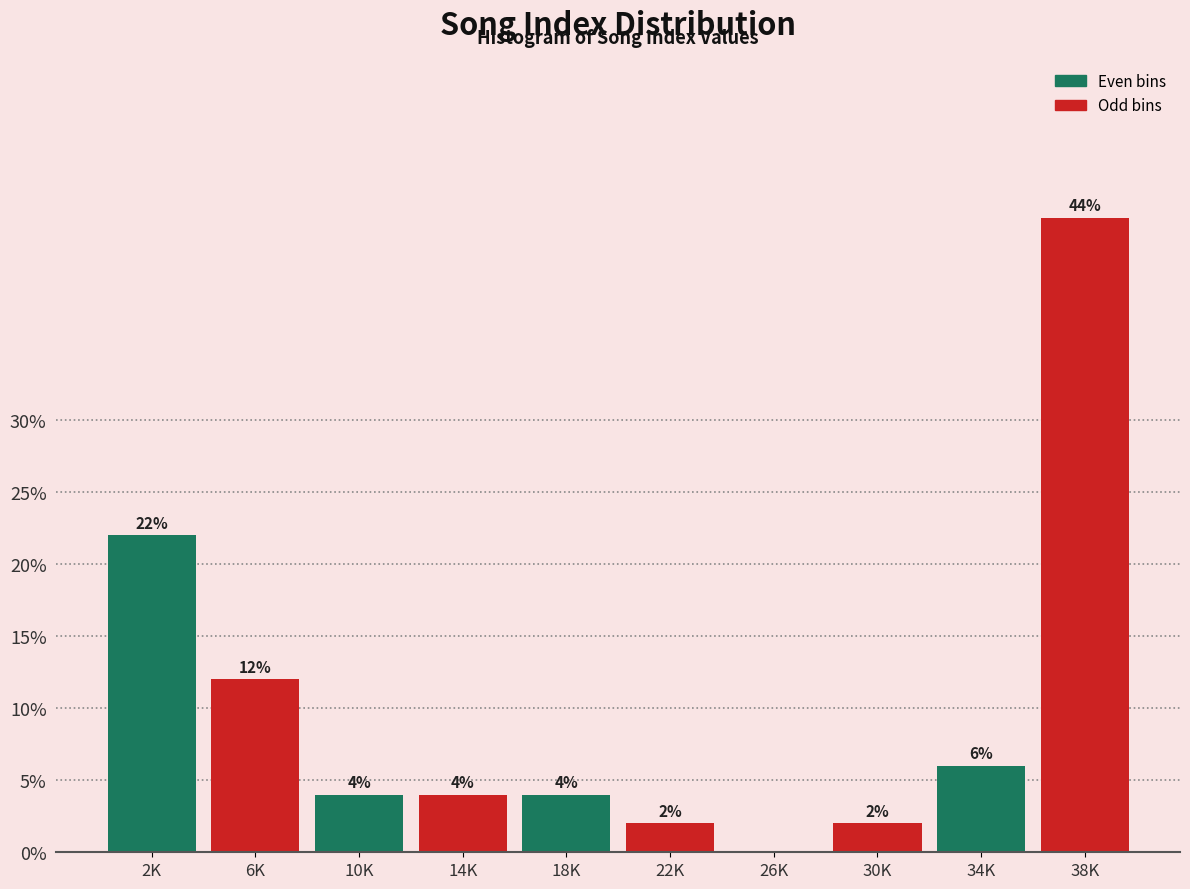

Reading right to left, list all the values displayed in this chart.

38K=44	34K=6	30K=2	26K=0	22K=2	18K=4	14K=4	10K=4	6K=12	2K=22